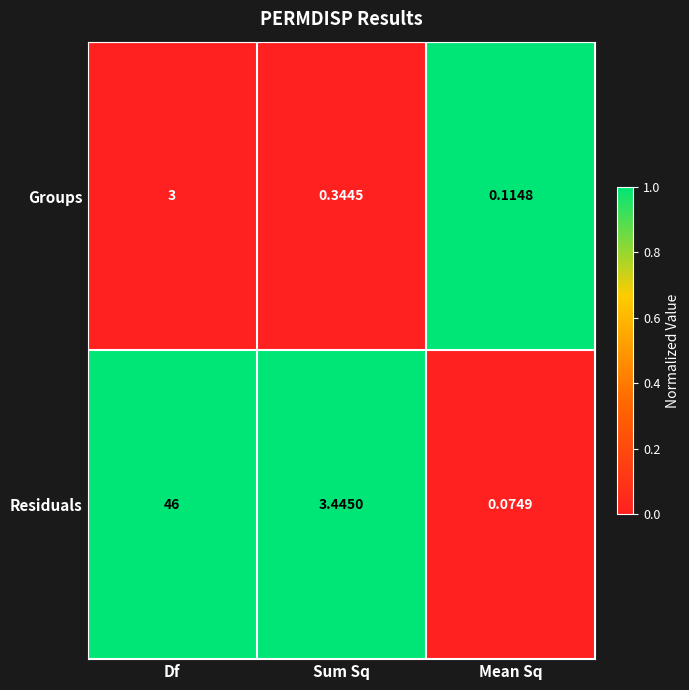

At Sum Sq, list the series in order from smallest to largest.

Groups, Residuals